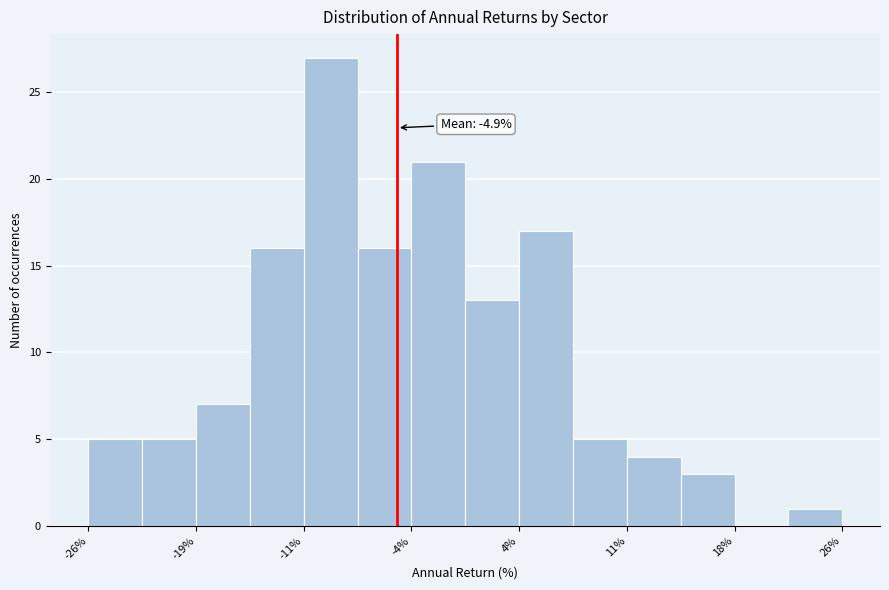

Read against the x-axis, roughly where is the centre of the tallest bar?

-10